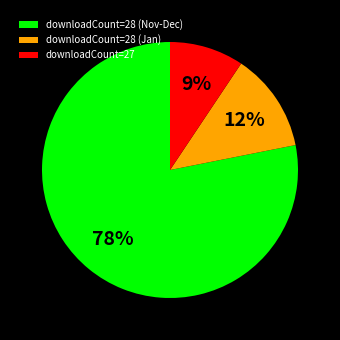

Is there any slice that represents more than half of the pie?

Yes